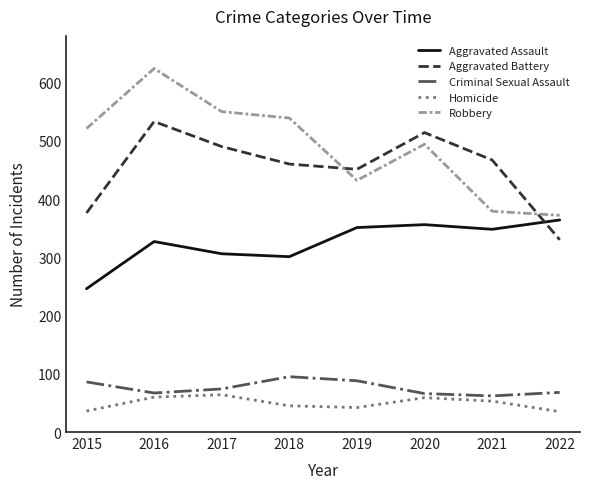

Count the number of categories in the chart.

8